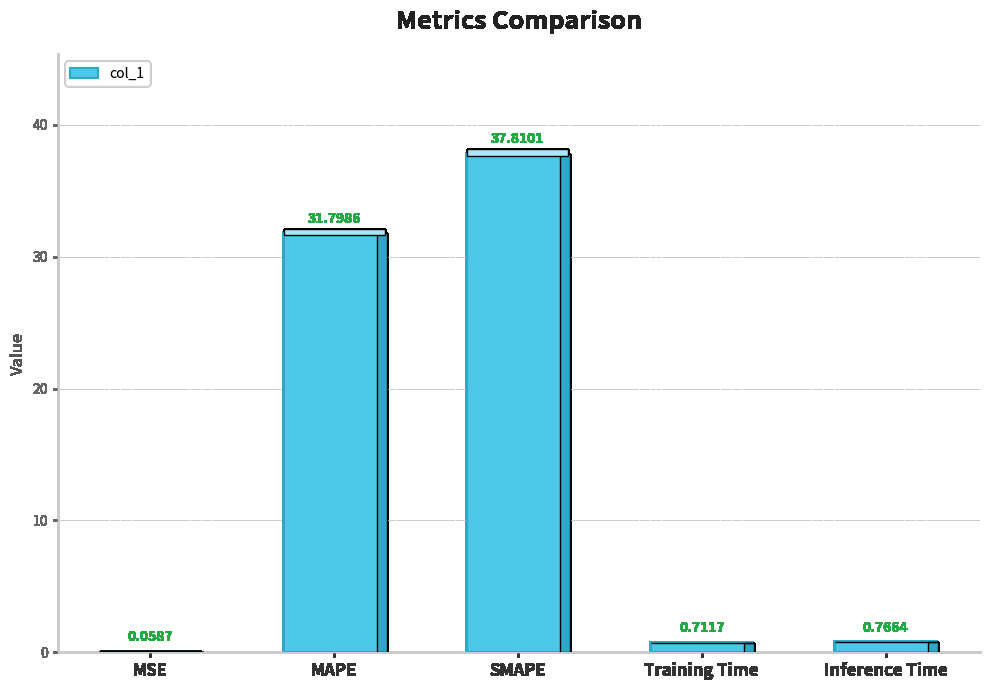

What is the sum of the values at SMAPE and Inference Time?

38.6